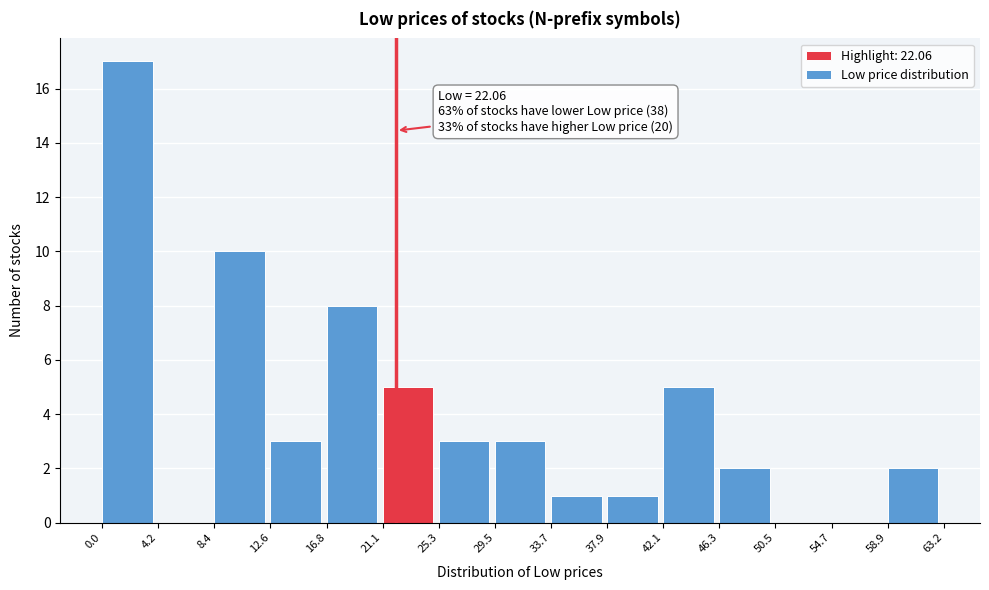

Over which range of the x-axis is the bar tallest?

0.0 to 4.2